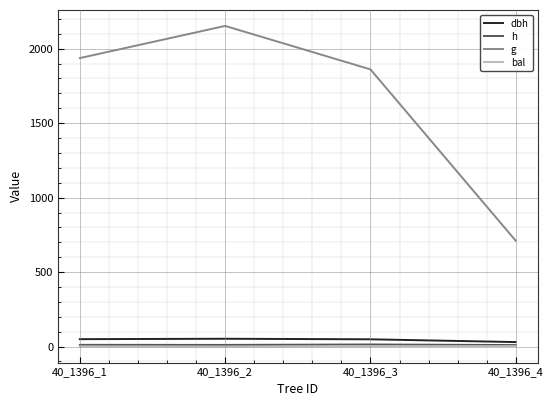

How many values in the dbh series are below 49?

2